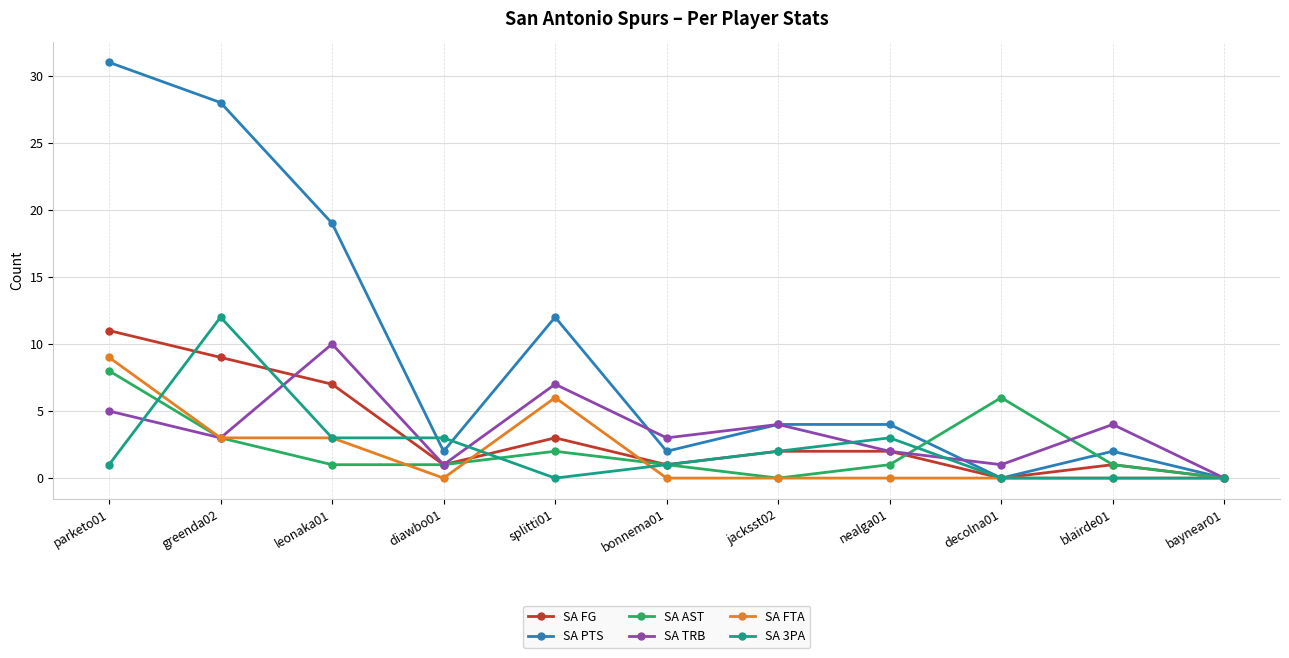

Reading left to right, transcribe all the data shown in this chart.

SA FG: 11	9	7	1	3	1	2	2	0	1	0
SA PTS: 31	28	19	2	12	2	4	4	0	2	0
SA AST: 8	3	1	1	2	1	0	1	6	1	0
SA TRB: 5	3	10	1	7	3	4	2	1	4	0
SA FTA: 9	3	3	0	6	0	0	0	0	0	0
SA 3PA: 1	12	3	3	0	1	2	3	0	0	0